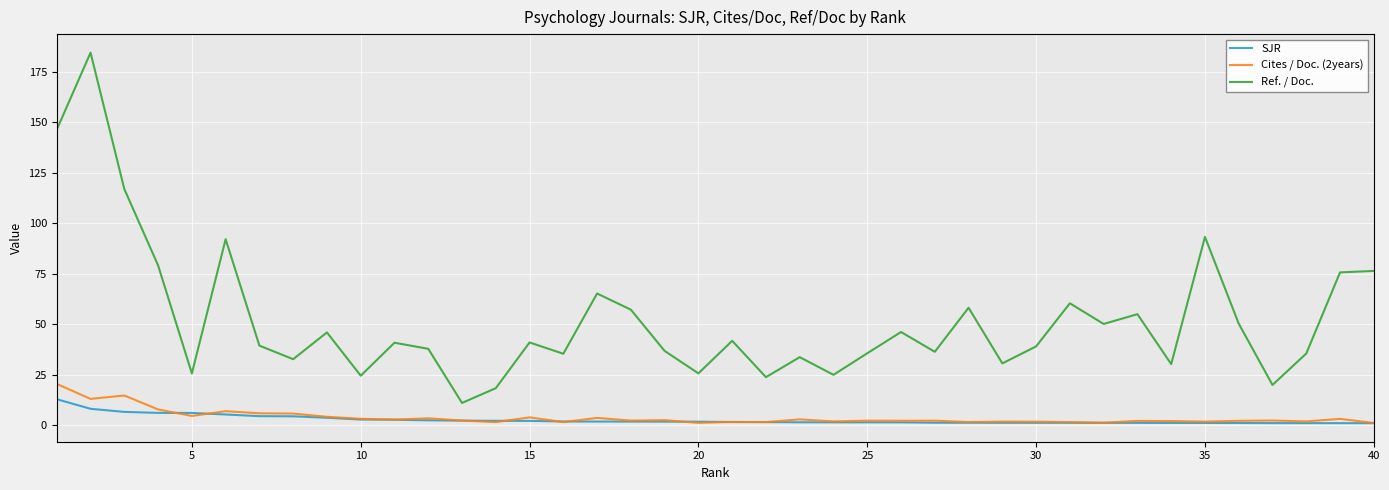

True or false: Ref. / Doc. and Cites / Doc. (2years) cross at least once.

False